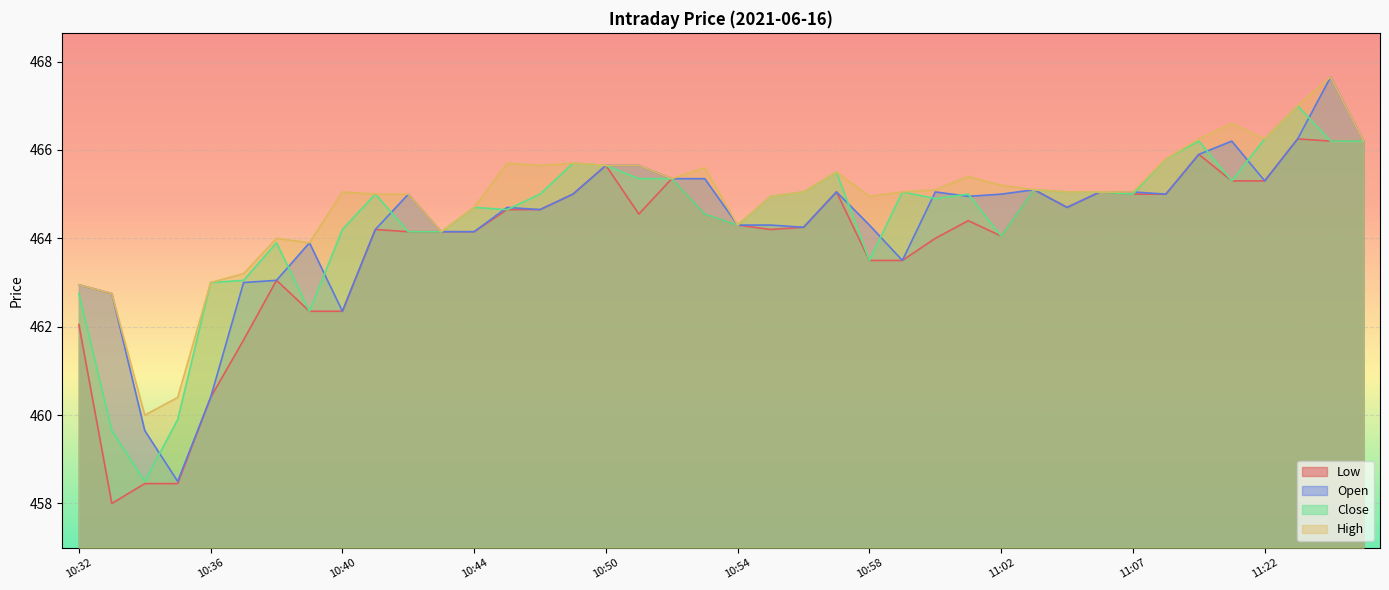

What position from the left is 11:27?

40